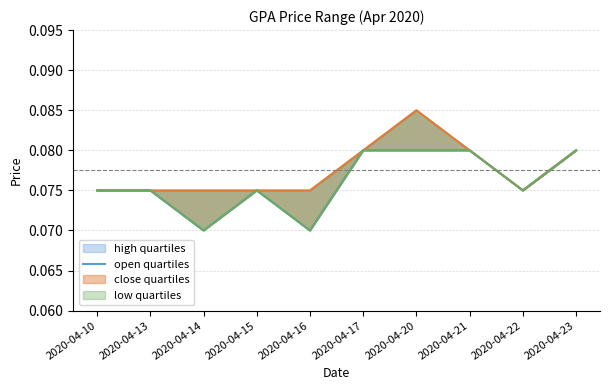

What is the value of the 6th point from the left?

0.1